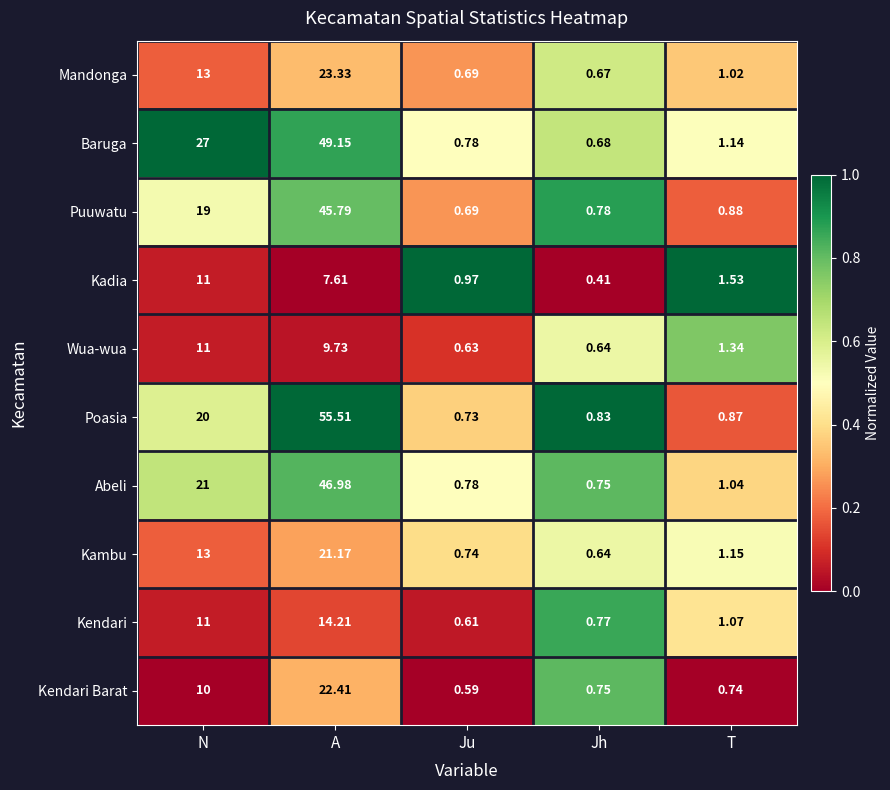

Which label corresponds to the smallest value in the chart?

Jh